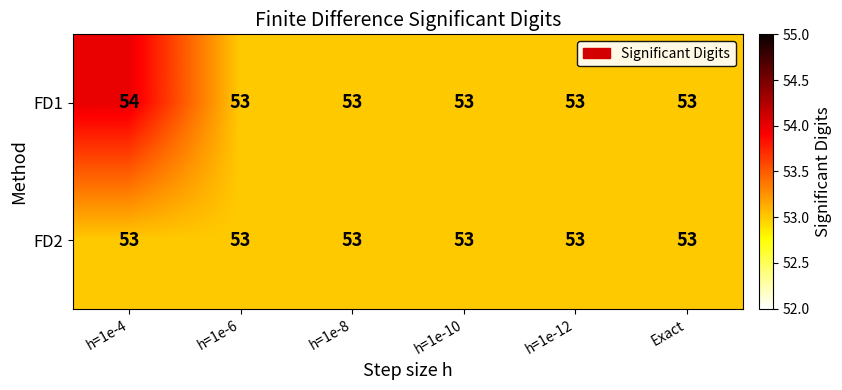

List the series in order of their peak value, highest first.

FD1, FD2